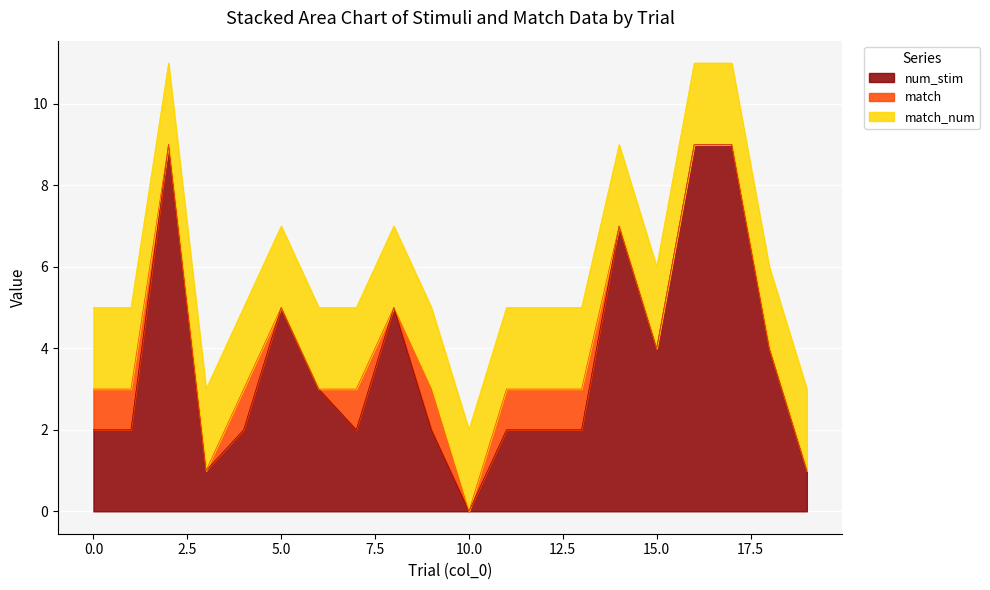

What is the highest value of the match_num series?

2